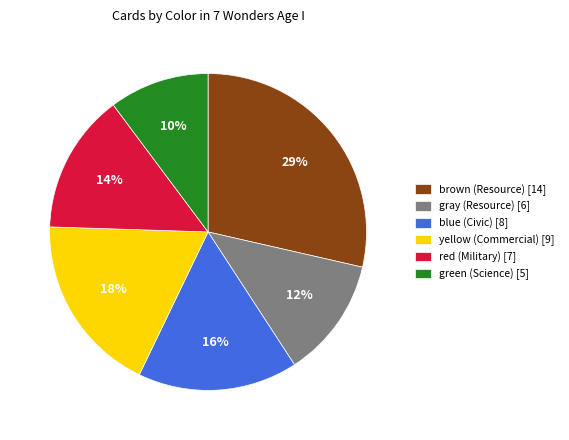

Does brown account for over 50% of the chart?

No